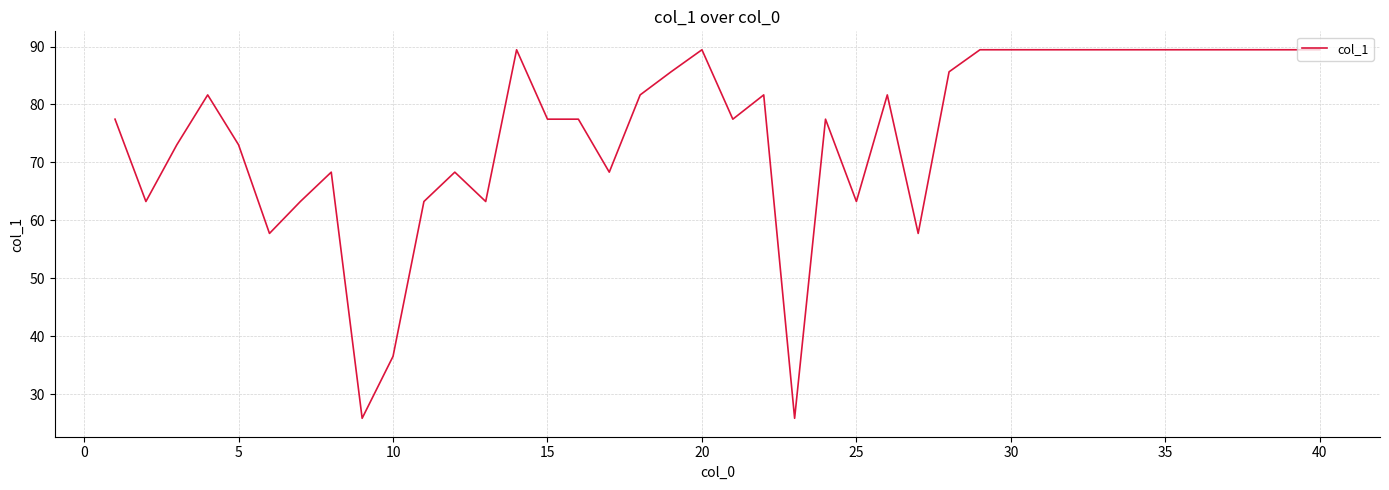

Reading right to left, extract all data points from this chart.

89.4	89.4	89.4	89.4	89.4	89.4	89.4	89.4	89.4	89.4	89.4	89.4	85.6	57.7	81.6	63.2	77.5	25.8	81.6	77.5	89.4	85.6	81.6	68.3	77.5	77.5	89.4	63.2	68.3	63.2	36.5	25.8	68.3	63.2	57.7	73.0	81.6	73.0	63.2	77.5